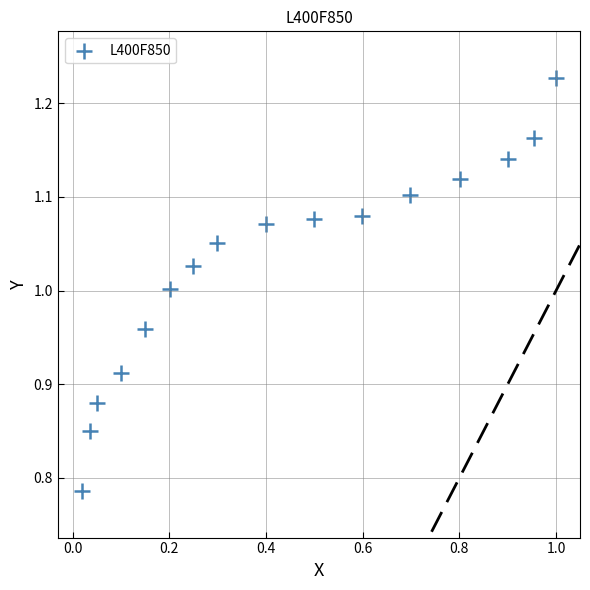

What is the range of Y values (max minus min)?

0.4